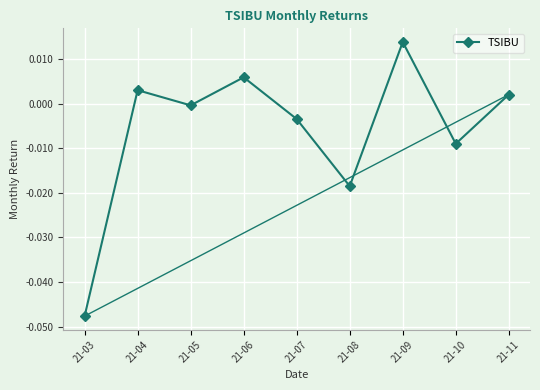

Where is the data nearest to the value 0?

21-05